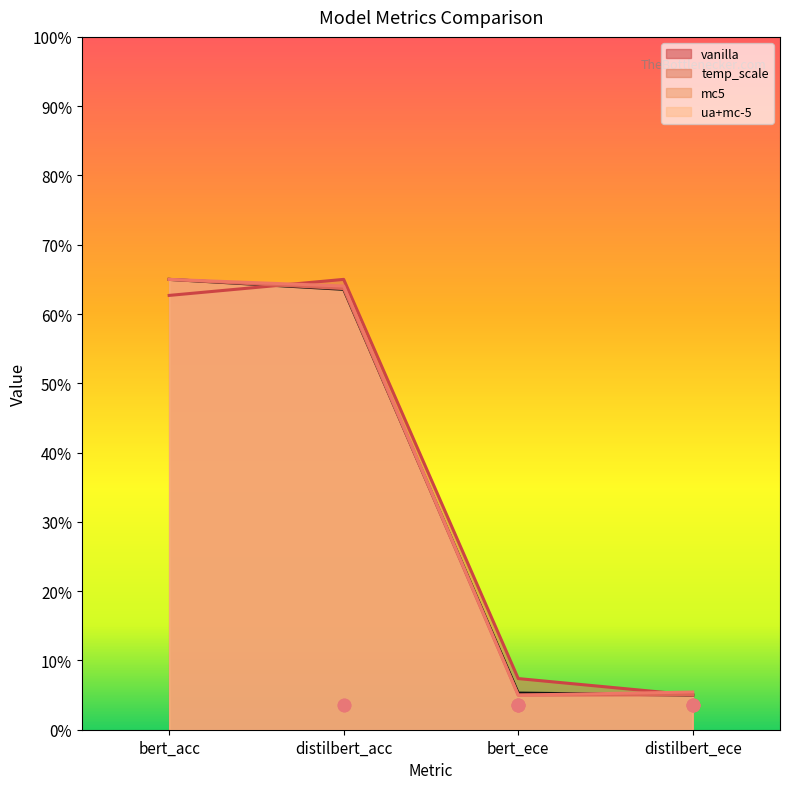

What are all the series names shown in the legend?

vanilla, temp_scale, mc5, ua+mc-5